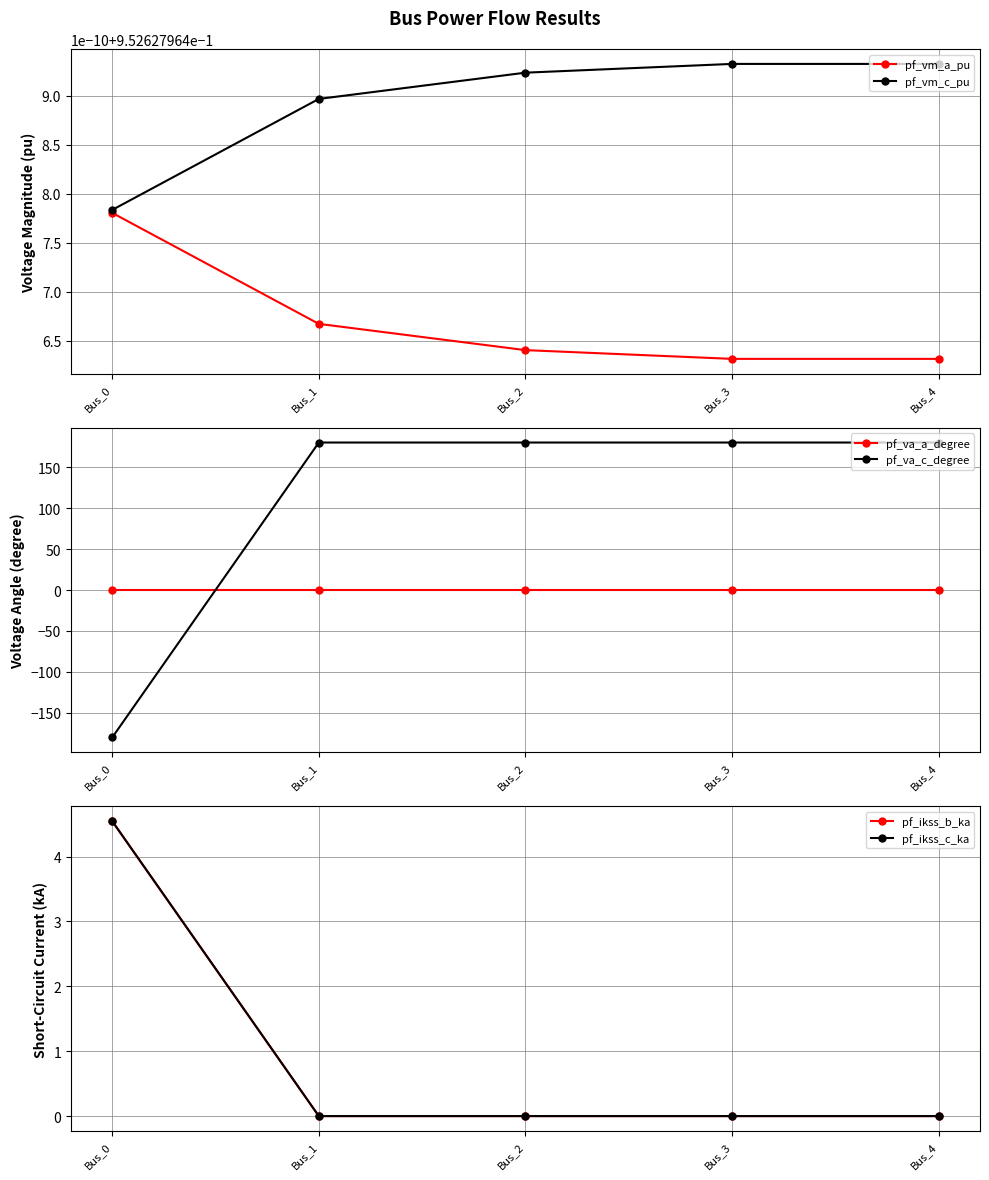

Which series has the largest range (max minus min)?

pf_va_c_degree